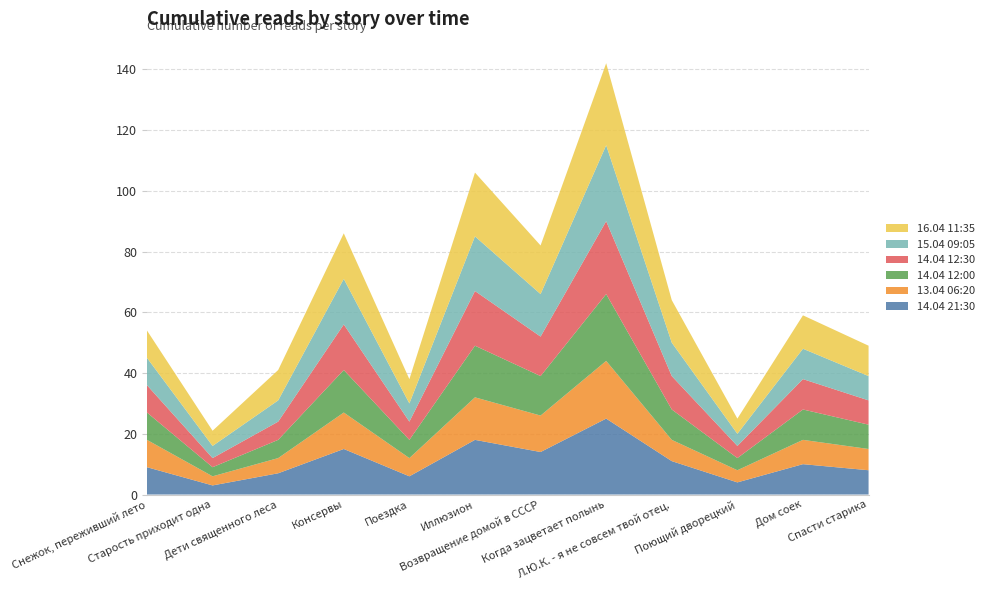

Reading left to right, list all the values displayed in this chart.

14.04 21:30: Снежок, переживший лето=9	Старость приходит одна=3	Дети священного леса=7	Консервы=15	Поездка=6	Иллюзион=18	Возвращение домой в СССР=14	Когда зацветает полынь=25	Л.Ю.К. - я не совсем твой отец.=11	Поющий дворецкий=4	Дом соек=10	Спасти старика=8
13.04 06:20: Снежок, переживший лето=9	Старость приходит одна=3	Дети священного леса=5	Консервы=12	Поездка=6	Иллюзион=14	Возвращение домой в СССР=12	Когда зацветает полынь=19	Л.Ю.К. - я не совсем твой отец.=7	Поющий дворецкий=4	Дом соек=8	Спасти старика=7
14.04 12:00: Снежок, переживший лето=9	Старость приходит одна=3	Дети священного леса=6	Консервы=14	Поездка=6	Иллюзион=17	Возвращение домой в СССР=13	Когда зацветает полынь=22	Л.Ю.К. - я не совсем твой отец.=10	Поющий дворецкий=4	Дом соек=10	Спасти старика=8
14.04 12:30: Снежок, переживший лето=9	Старость приходит одна=3	Дети священного леса=6	Консервы=15	Поездка=6	Иллюзион=18	Возвращение домой в СССР=13	Когда зацветает полынь=24	Л.Ю.К. - я не совсем твой отец.=11	Поющий дворецкий=4	Дом соек=10	Спасти старика=8
15.04 09:05: Снежок, переживший лето=9	Старость приходит одна=4	Дети священного леса=7	Консервы=15	Поездка=6	Иллюзион=18	Возвращение домой в СССР=14	Когда зацветает полынь=25	Л.Ю.К. - я не совсем твой отец.=11	Поющий дворецкий=4	Дом соек=10	Спасти старика=8
16.04 11:35: Снежок, переживший лето=9	Старость приходит одна=5	Дети священного леса=10	Консервы=15	Поездка=8	Иллюзион=21	Возвращение домой в СССР=16	Когда зацветает полынь=27	Л.Ю.К. - я не совсем твой отец.=14	Поющий дворецкий=5	Дом соек=11	Спасти старика=10